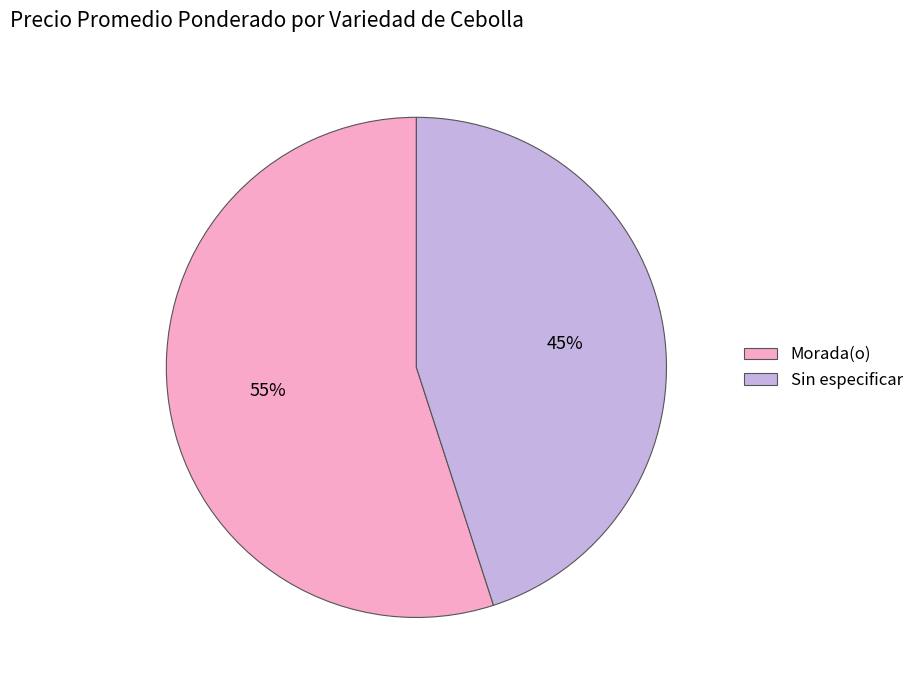

Is the sum of Sin especificar and Morada(o) greater than half?

Yes